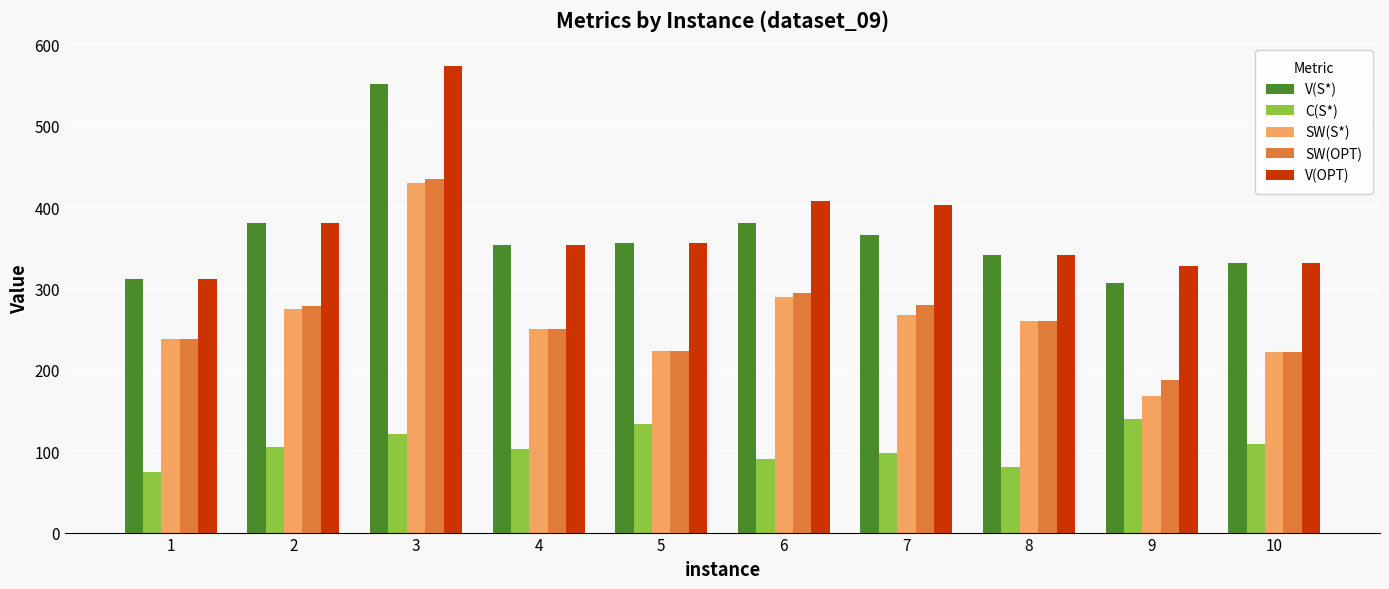

True or false: V(S*) has a value of 366 at 7.

True